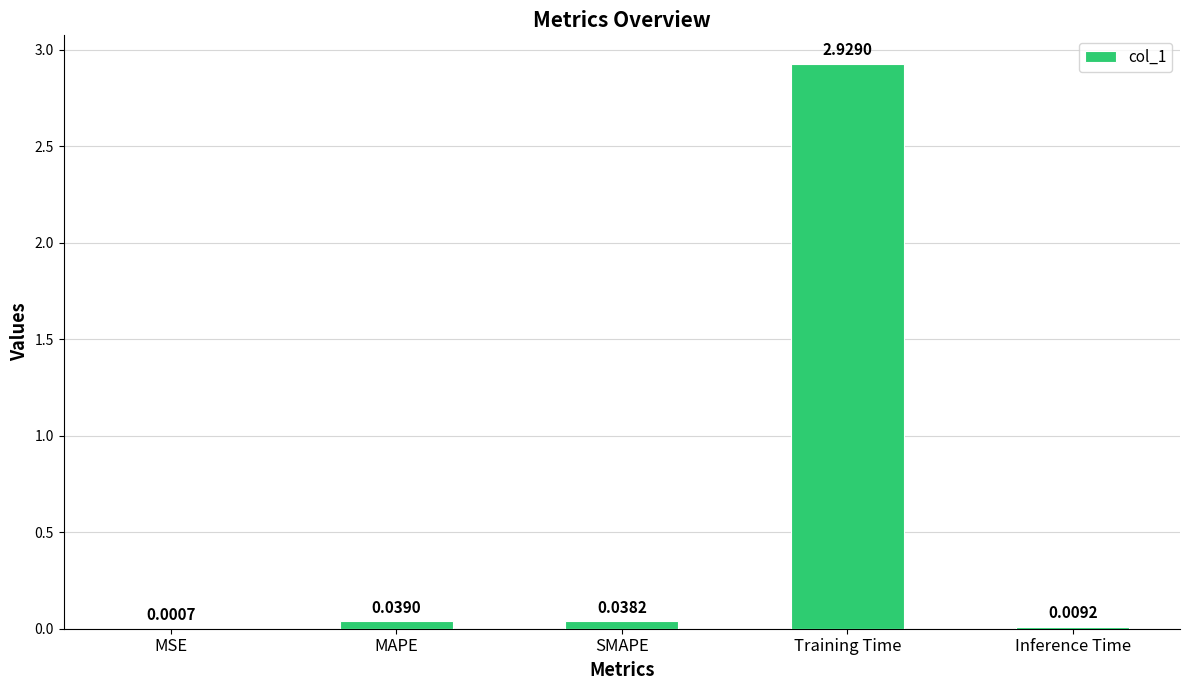

Is it true that the value at Training Time is 0.7?

False